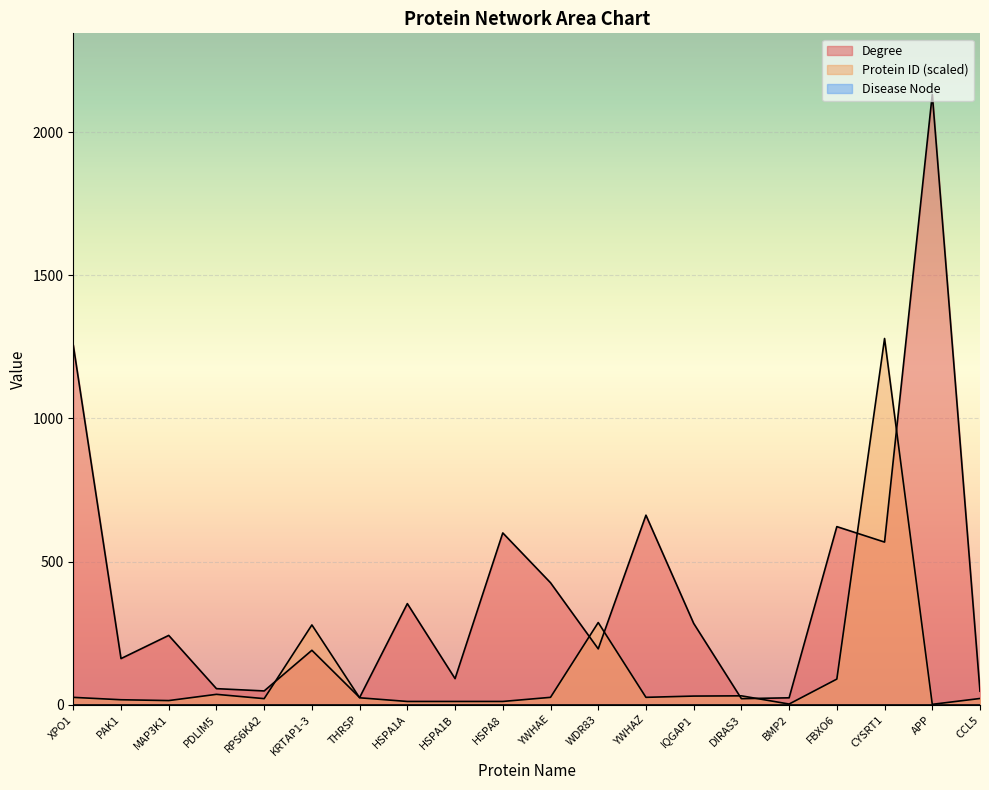

What position from the right is CYSRT1?

3